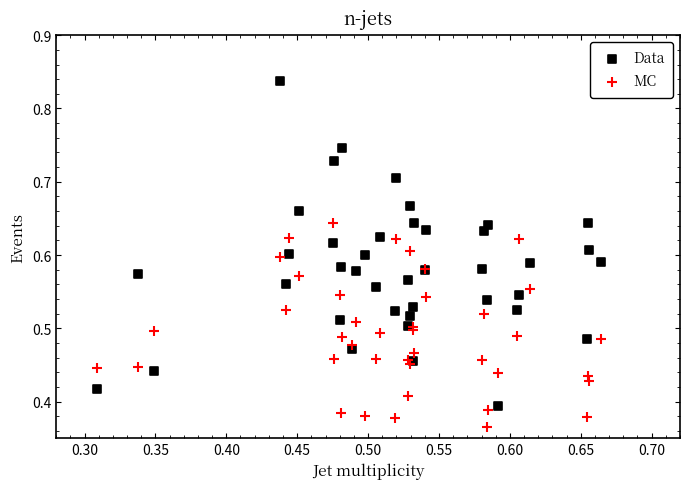

What are all the series names shown in the legend?

Data, MC